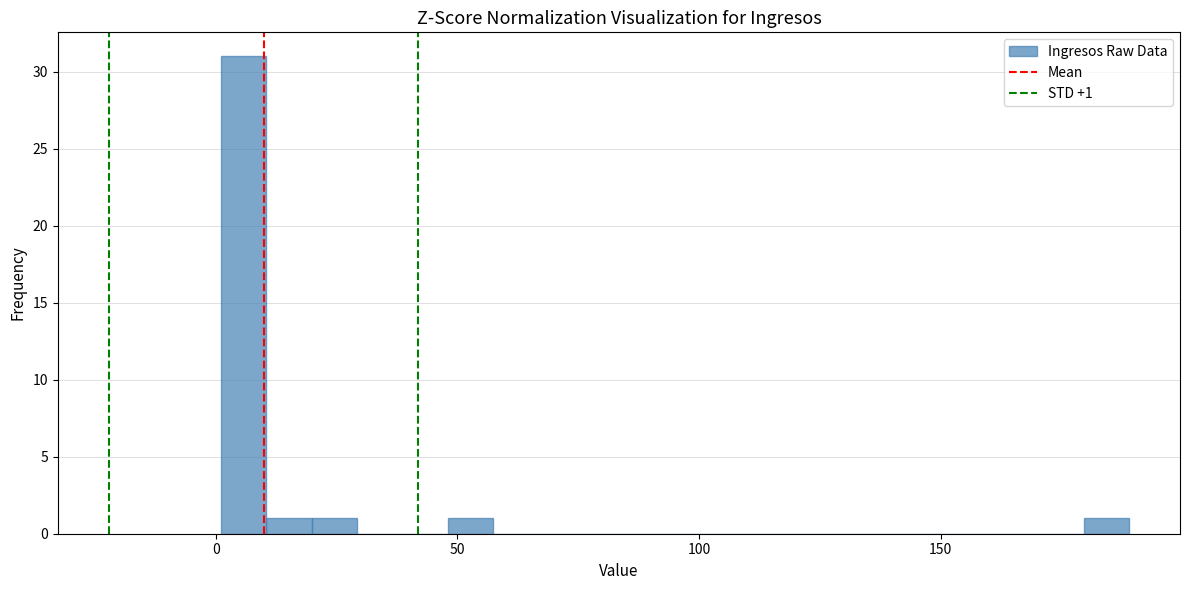

Around what value on the x-axis is the tallest bar? Give the approximate position of its centre, as read against the axis.

5